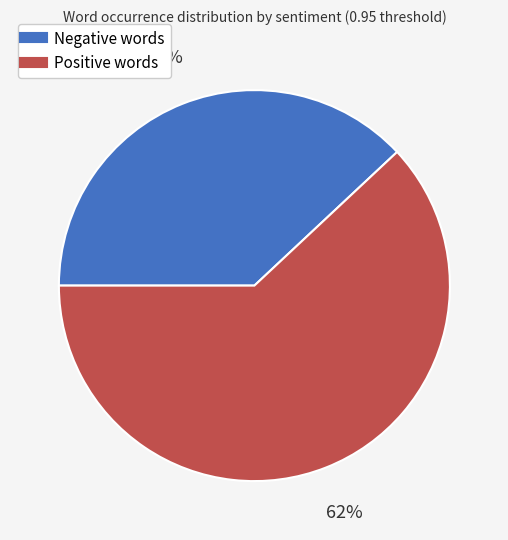

How many segments does this pie chart have?

2